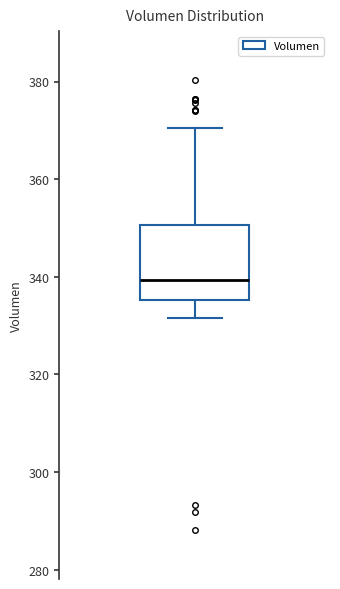

Transcribe this box plot: give where the median line is, the range the box spans, and where the two whiskers end, as read against the y-axis. The values are not printed on the chart, so give them approximately, as read against the axis.

median 340, box 336 to 350, whiskers 332 to 370